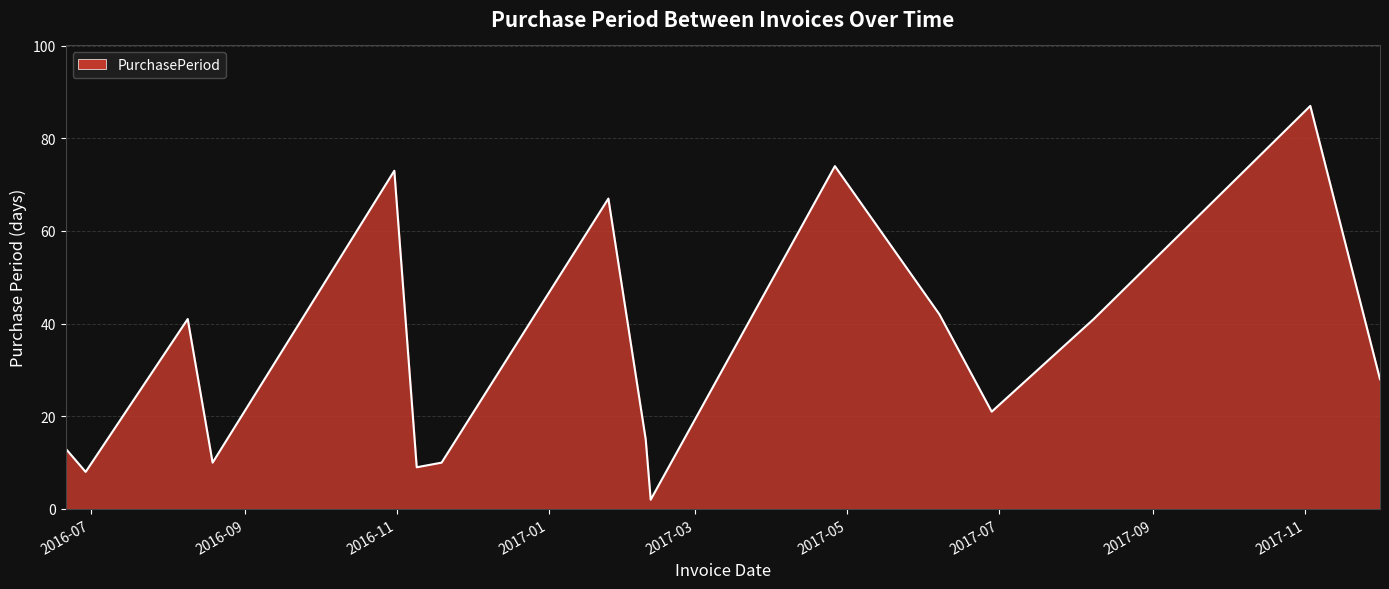

Is this an area chart (filled region under the line)?

Yes